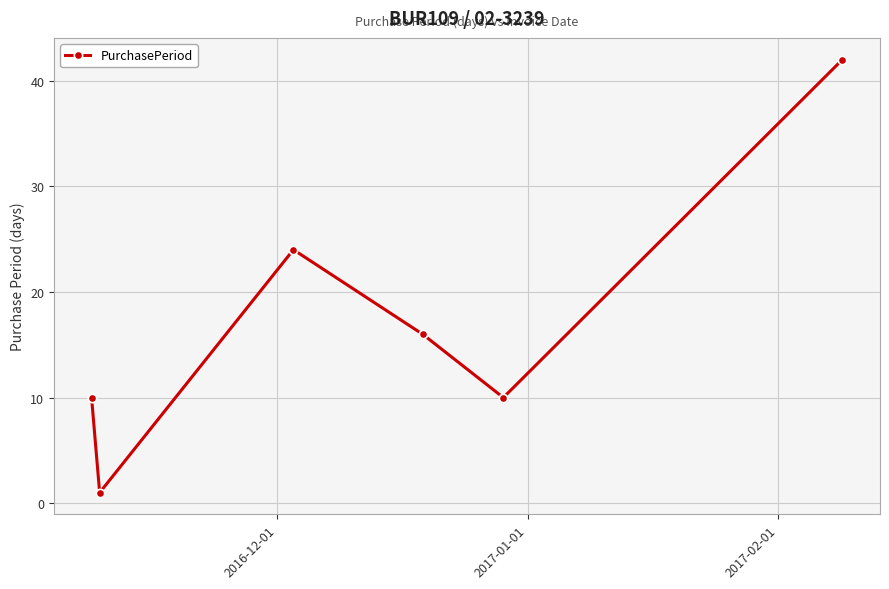

What is the greatest value displayed?

42